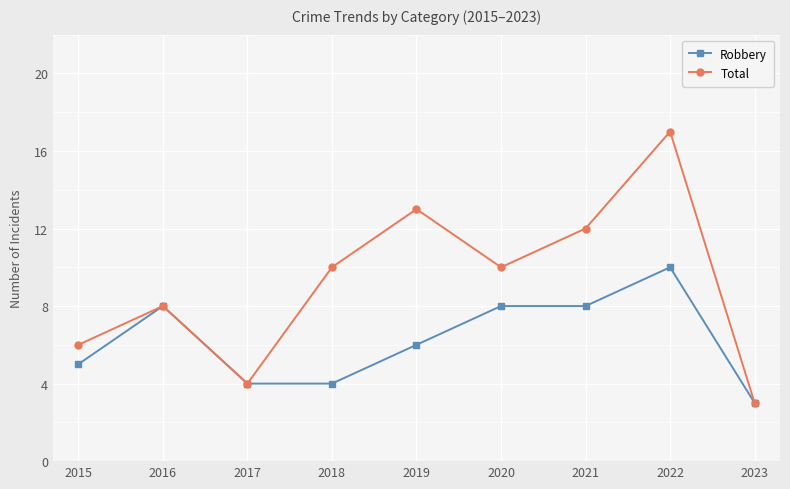

How many lines are shown in the chart?

2